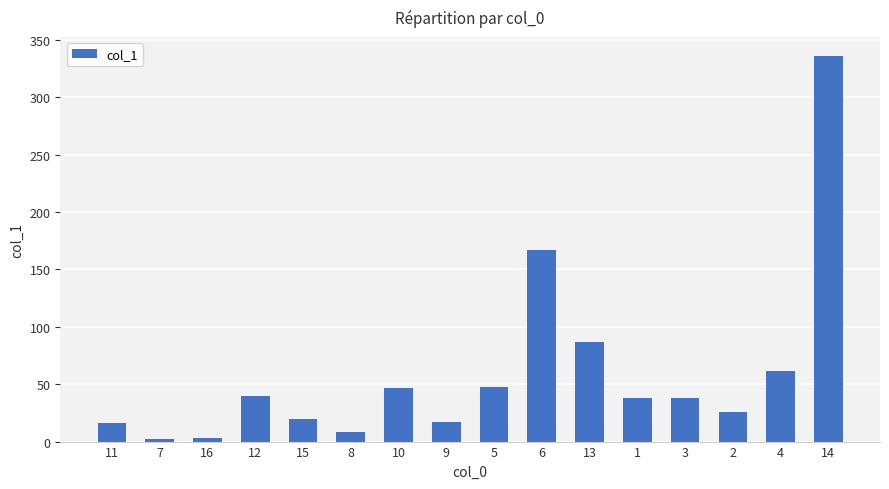

What is the label of the 9th bar from the left?

5